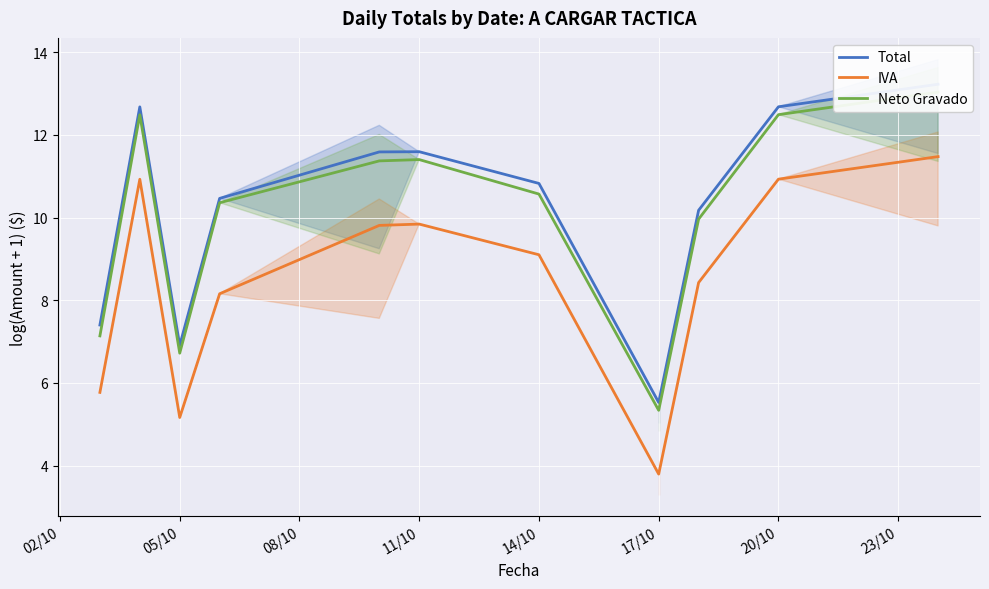

Which series has the largest range (max minus min)?

Total